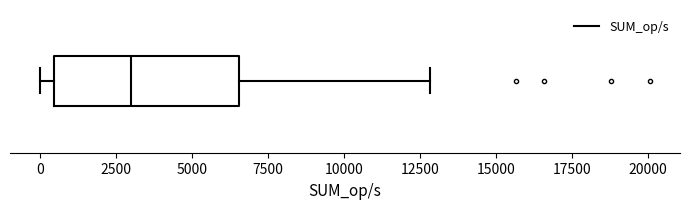

Where does the median line of the box sit on the x-axis? The values are not printed on the chart, so give them approximately, as read against the axis.

3000